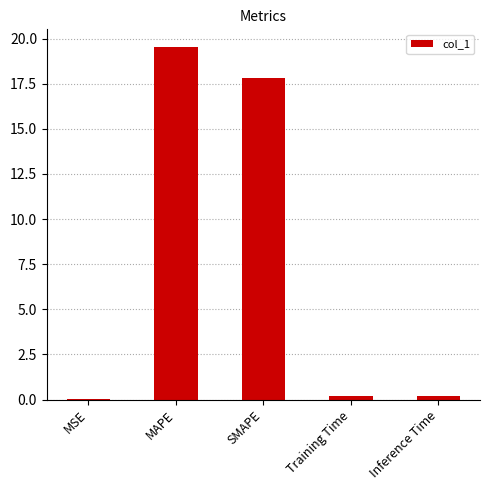

At which category does the chart reach its peak across all series?

MAPE